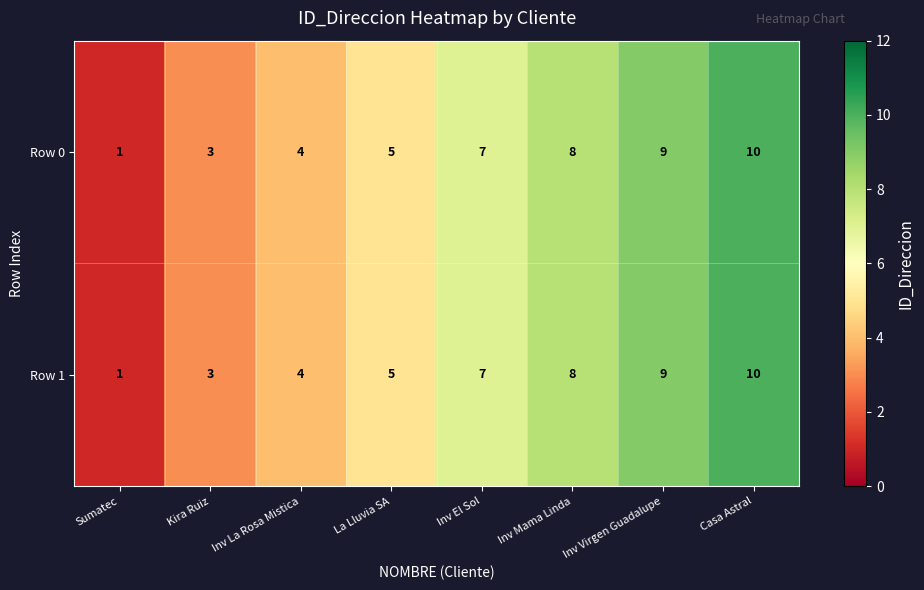

At which category is the sum across all series the highest?

Casa Astral